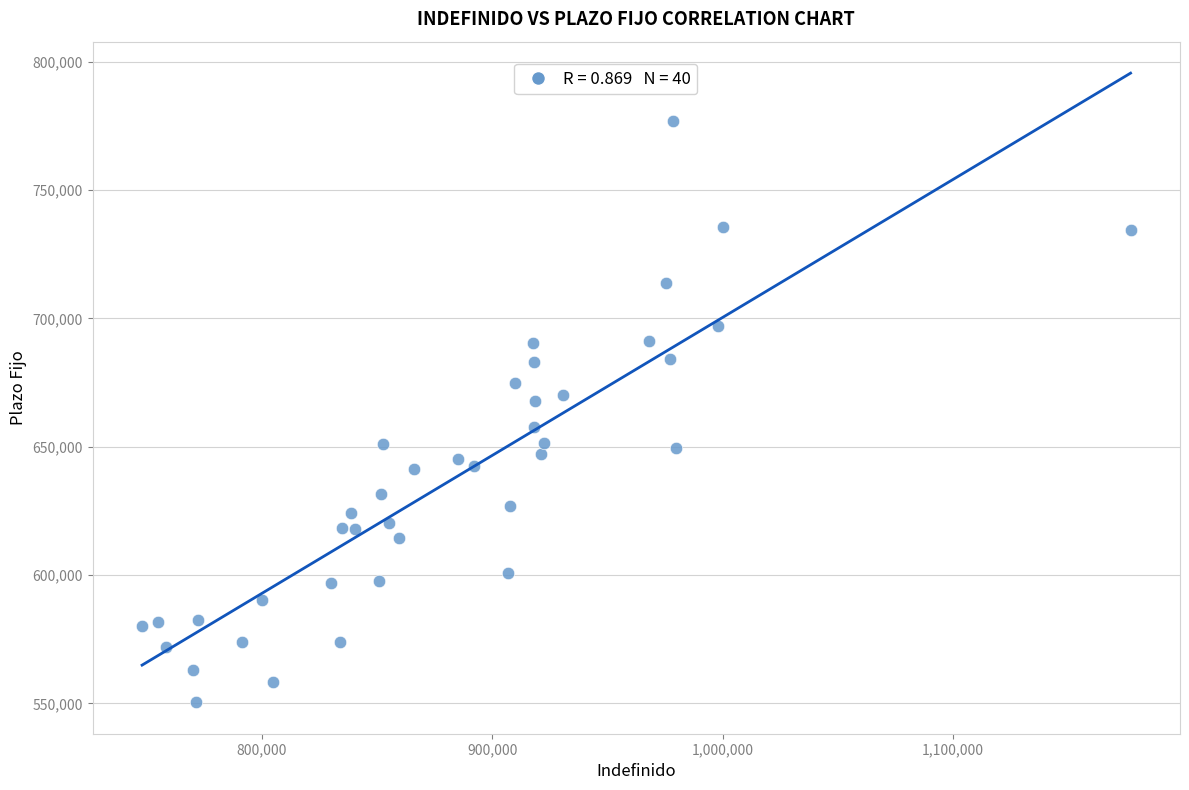

What is the range of Y values (max minus min)?

226568